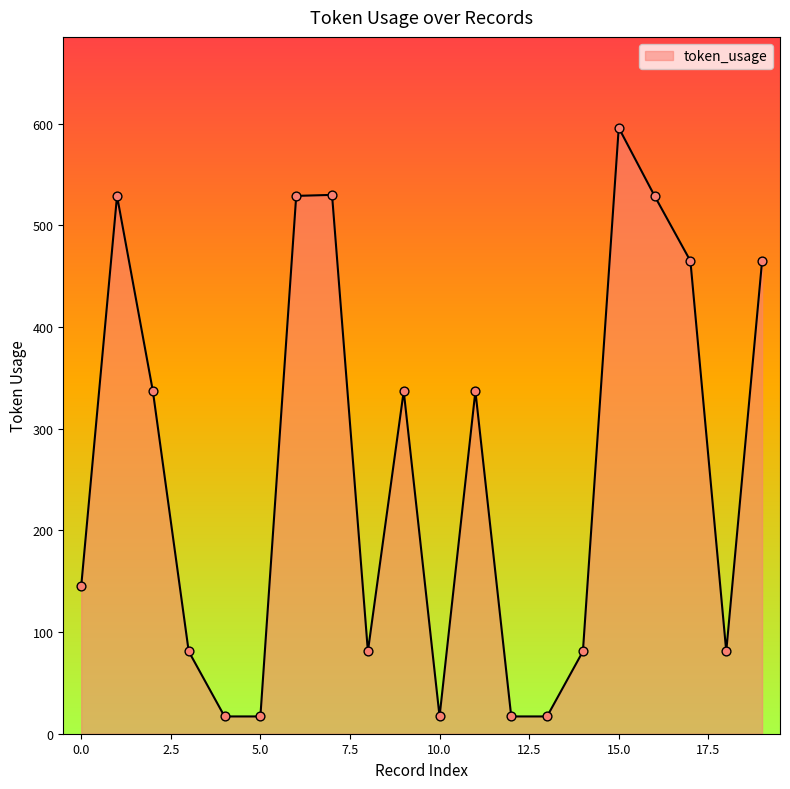

What is the maximum value shown in the chart?

596